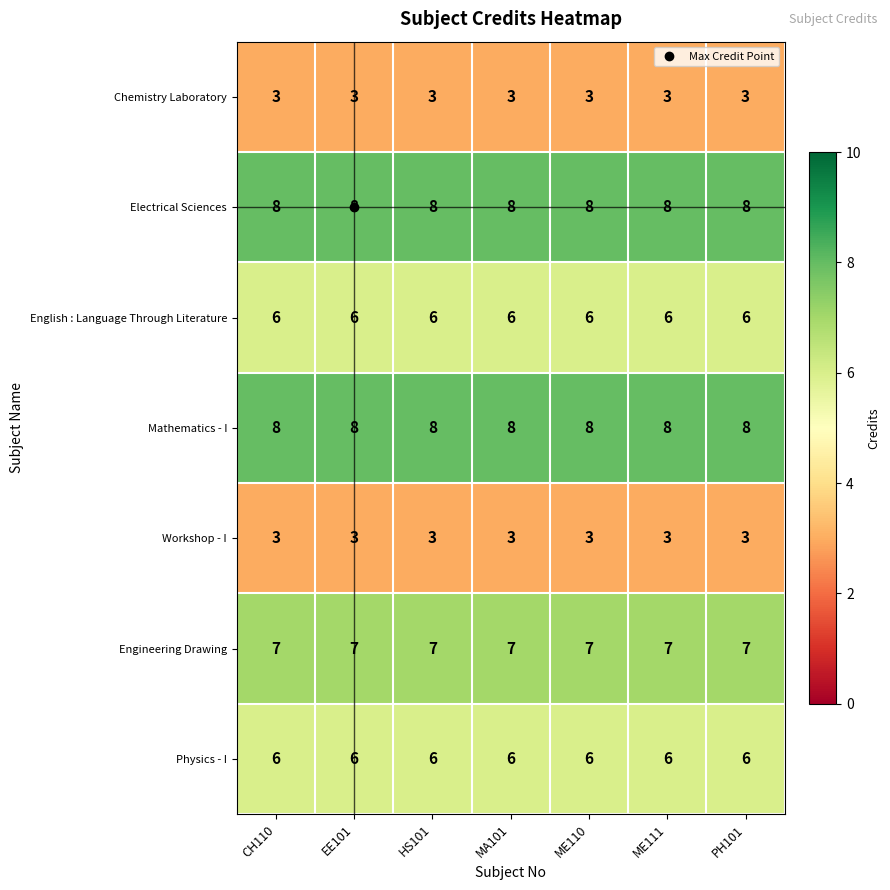

What is the highest value of the Electrical Sciences series?

8